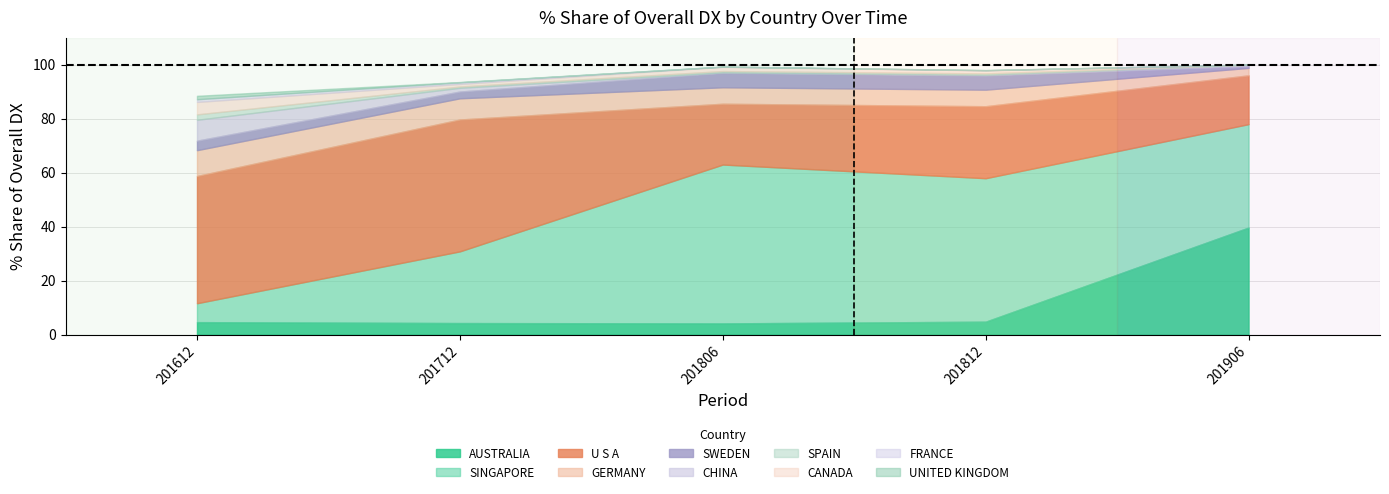

What is the highest value of the AUSTRALIA series?

39.7